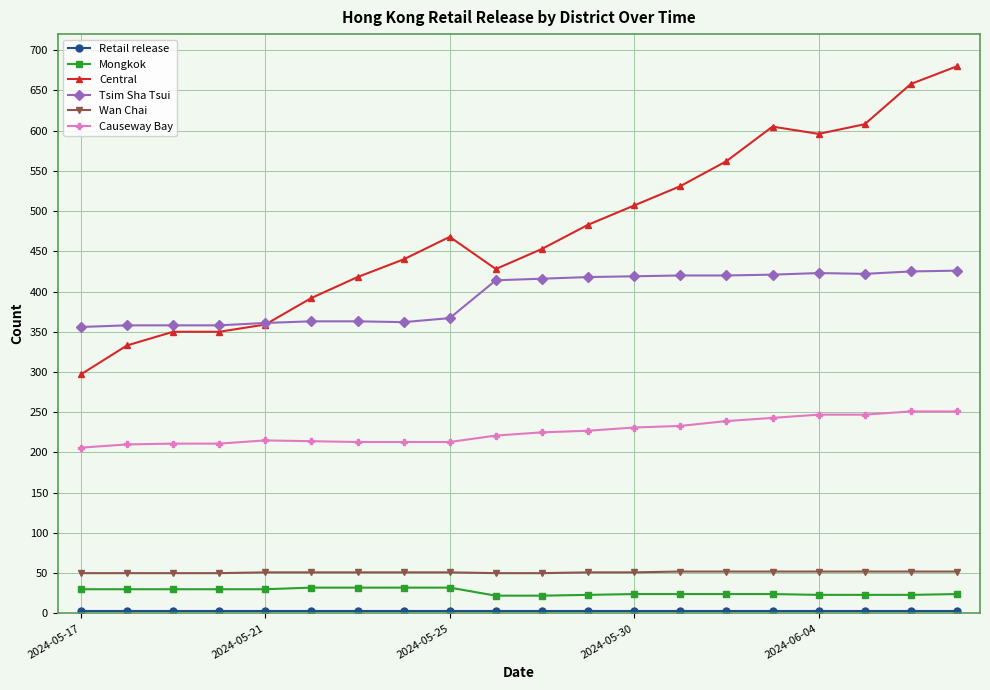

Which series has the largest range (max minus min)?

Central